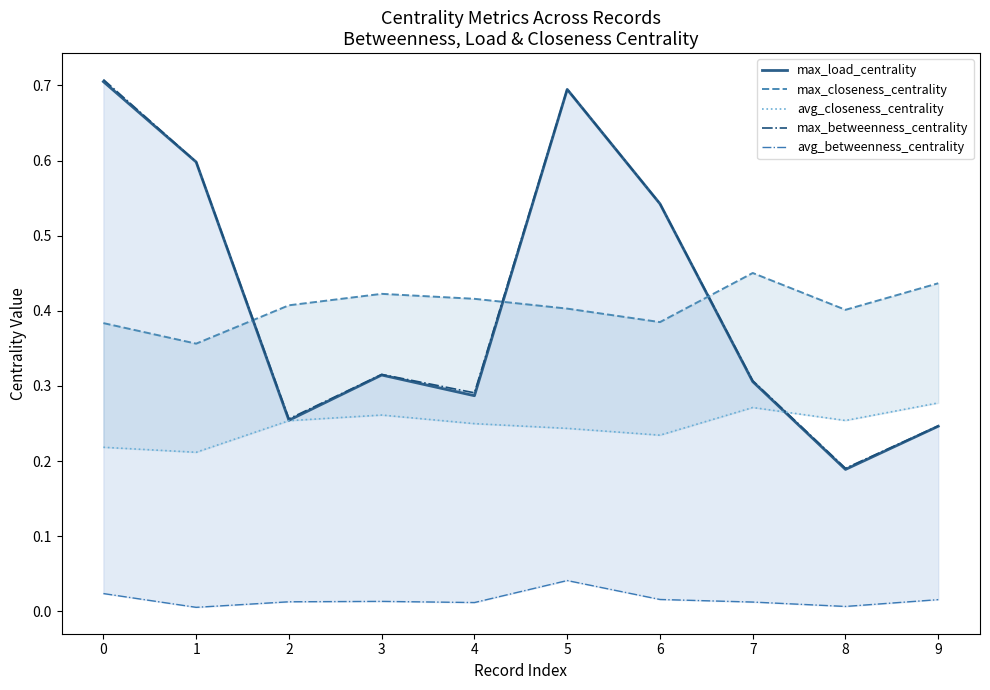

Is the value of max_betweenness_centrality at 7 greater than the value of avg_betweenness_centrality at 5?

Yes